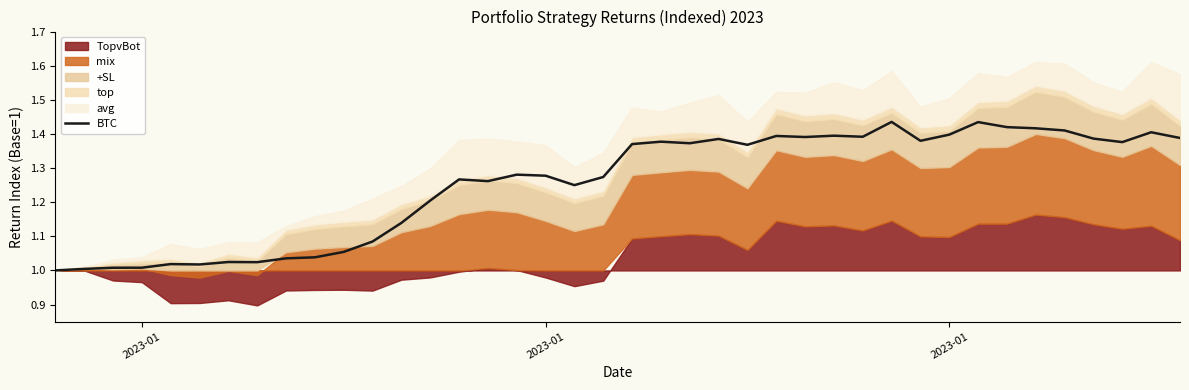

What is the approximate value at 2023-01?

1.0